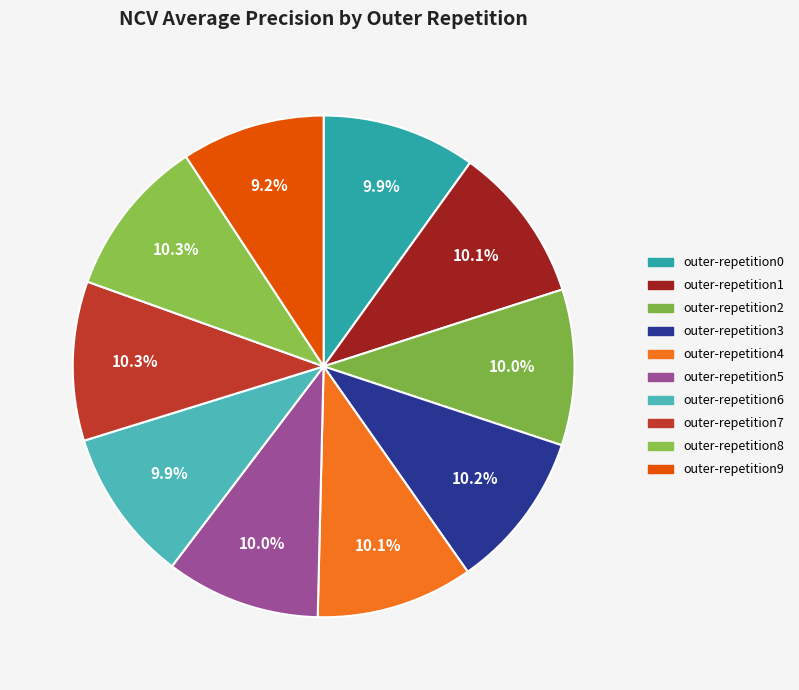

What is the smallest slice in the pie chart?

outer-repetition9